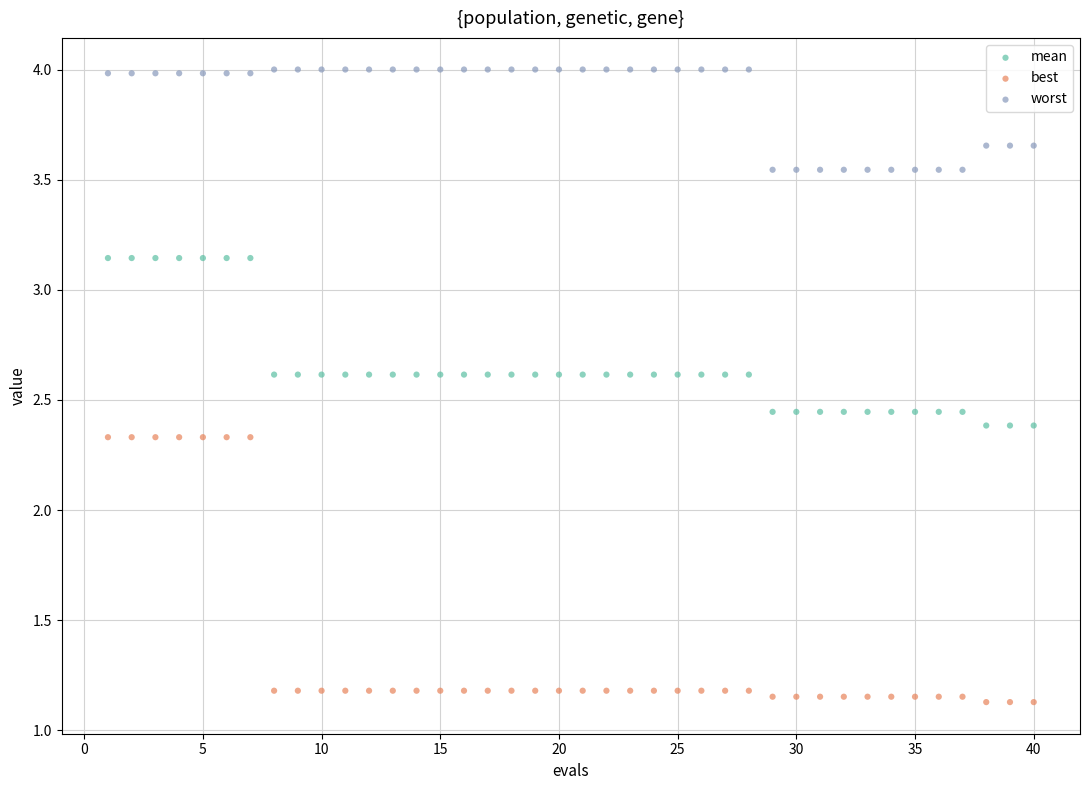

What is the X range (max minus min) for the scatter plot?

39.0